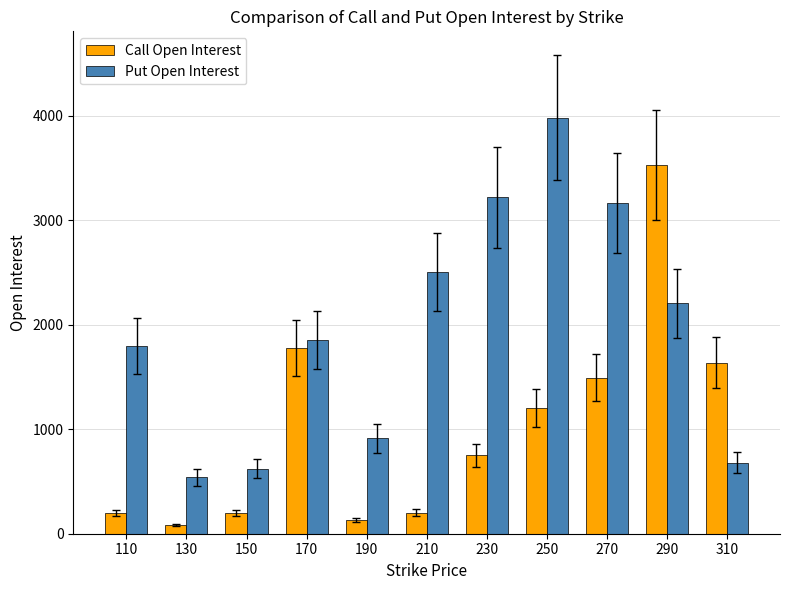

At which label is Put Open Interest closest to 2262?

290